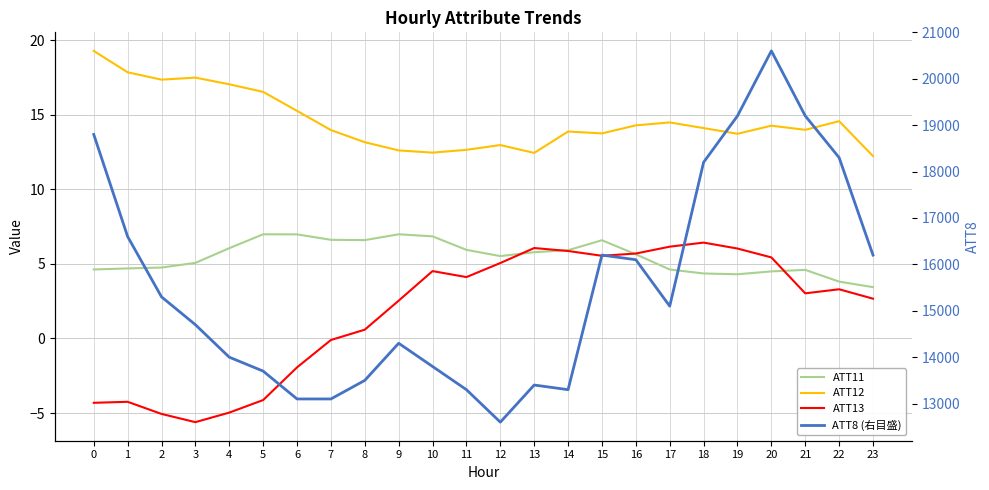

Rank the series by their maximum value, from highest to lowest.

ATT8 (右目盛), ATT12, ATT11, ATT13